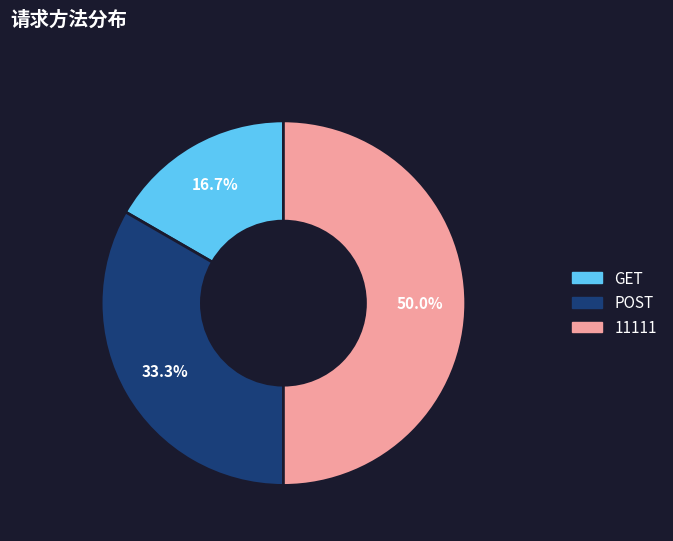

How many slices are in this pie chart?

3